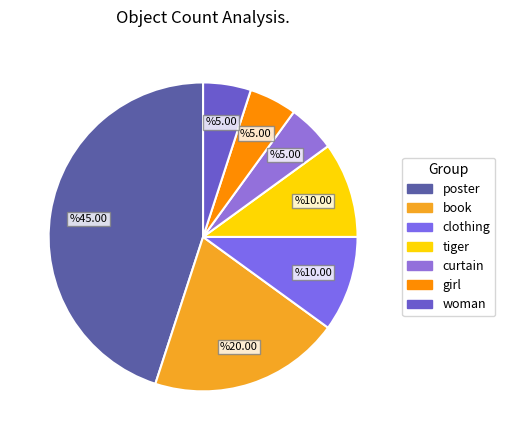

Does woman represent more than half of the total?

No